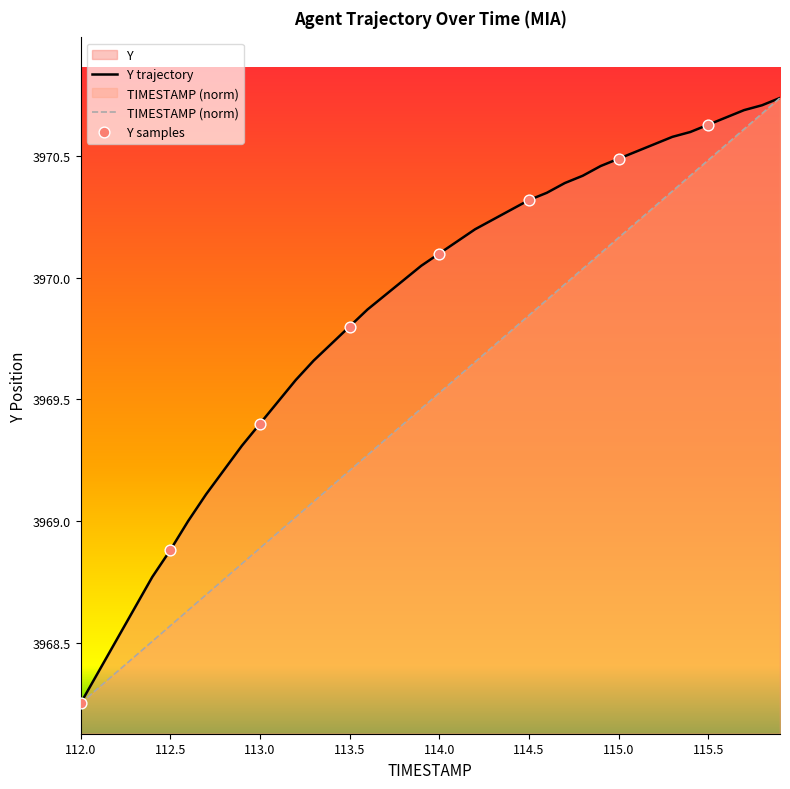

Which series reaches the maximum Y coordinate?

TIMESTAMP